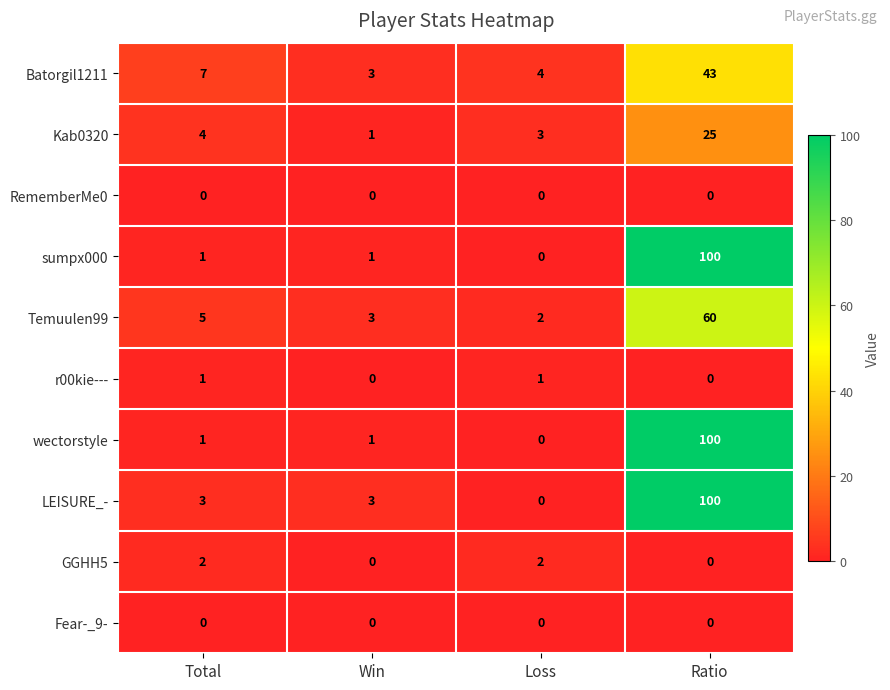

List the labels in order of Temuulen99 value, largest first.

Ratio, Total, Win, Loss